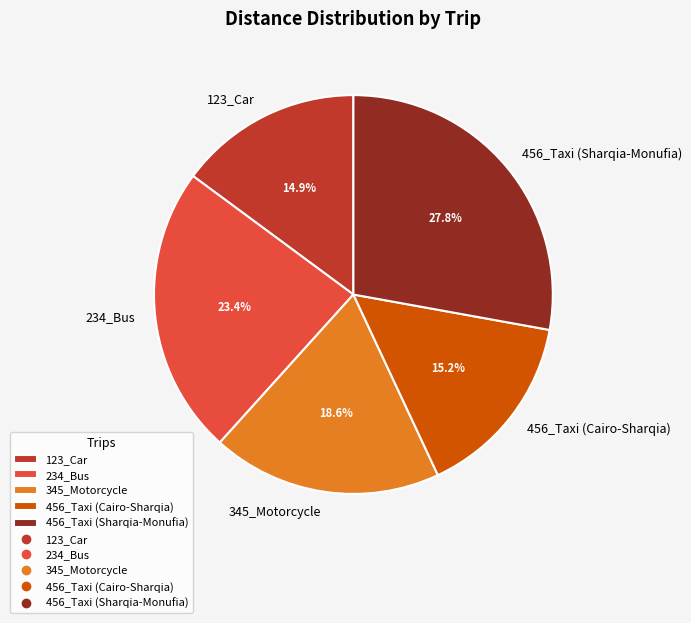

What percentage is the 456_Taxi (Cairo-Sharqia) slice, to the nearest percent?

15%